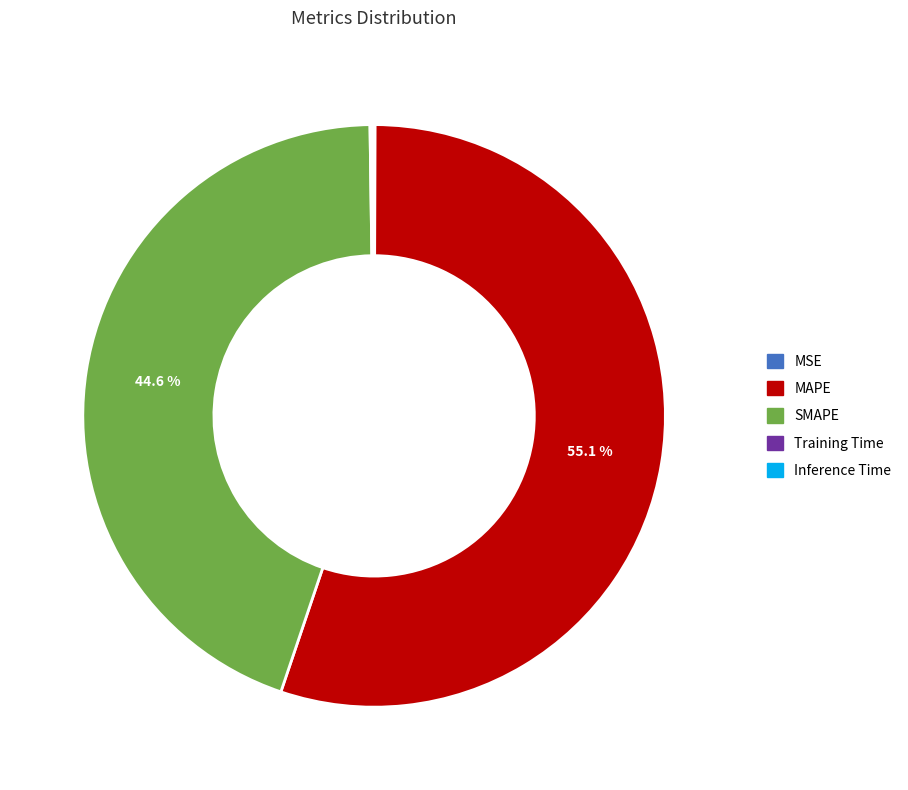

Is there a majority slice in this chart?

Yes